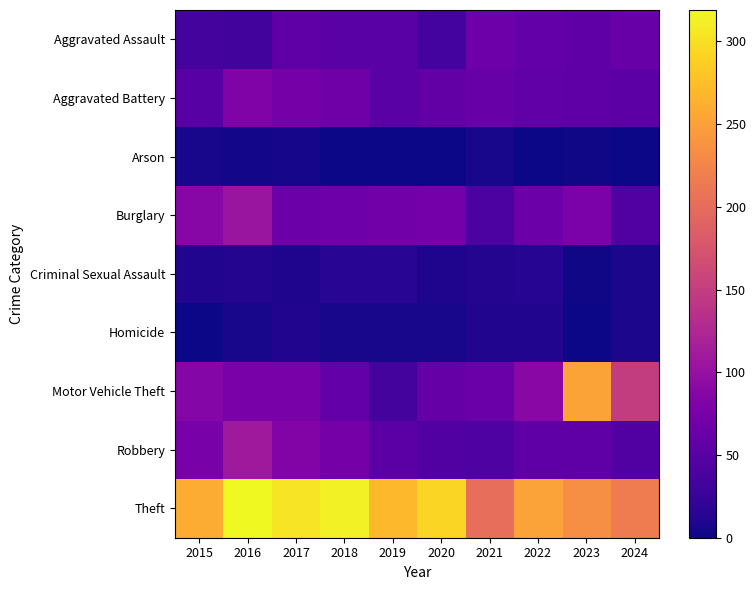

Which series has the largest range (max minus min)?

Motor Vehicle Theft